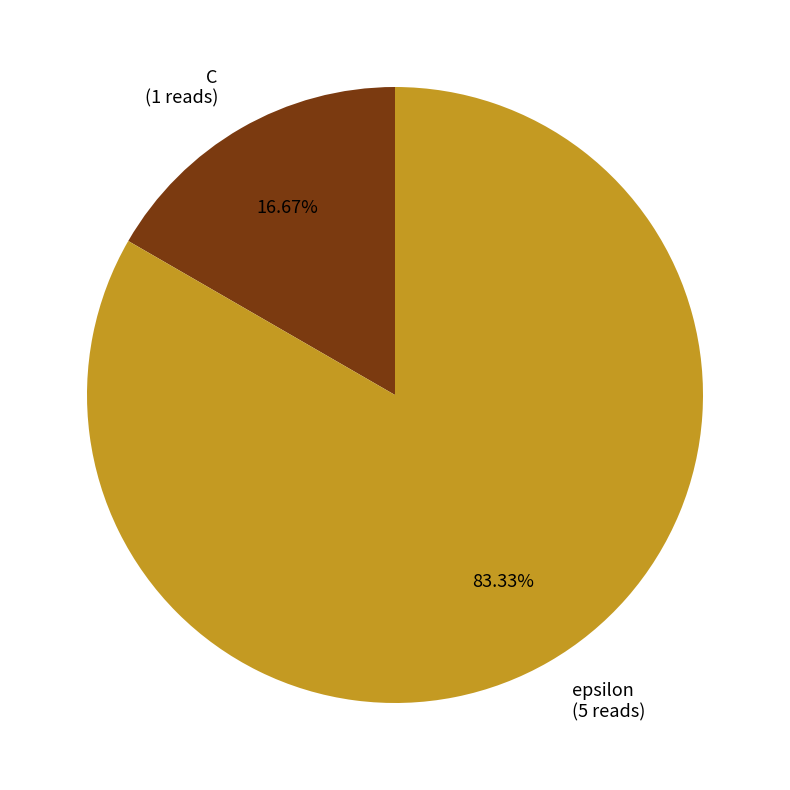

To the nearest percent, what is the combined percentage of C and epsilon?

100%